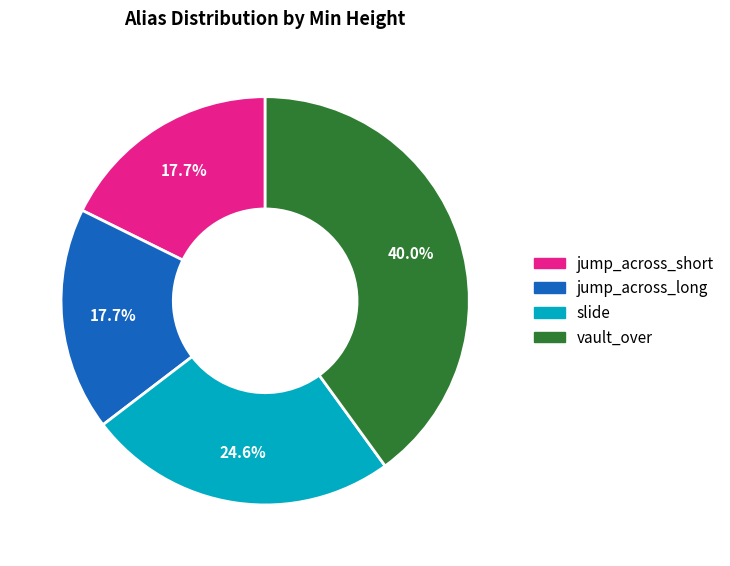

What is the ratio of the value at vault_over to the value at jump_across_short?

2.3